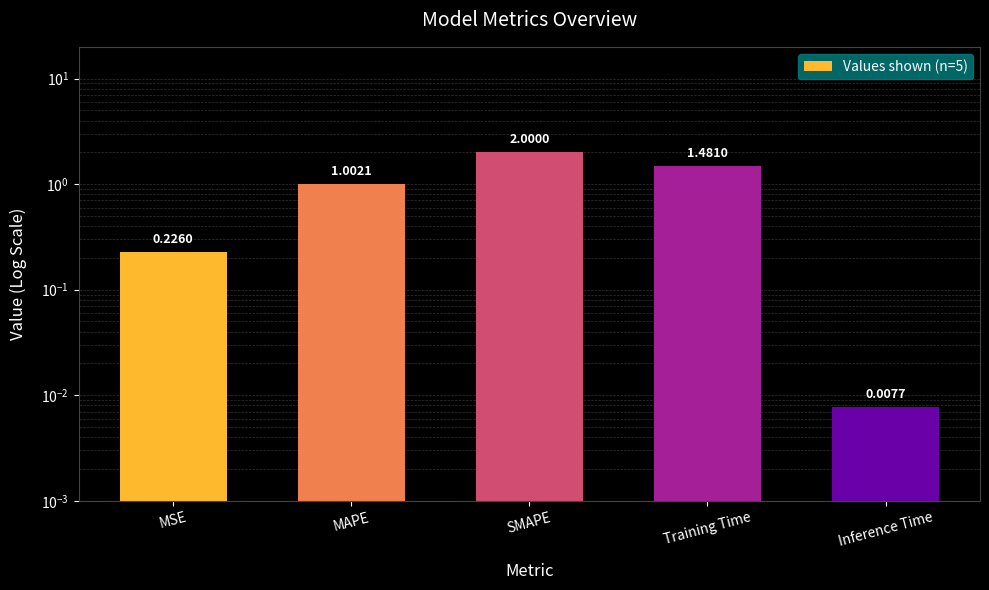

How many categories are shown in the chart?

5